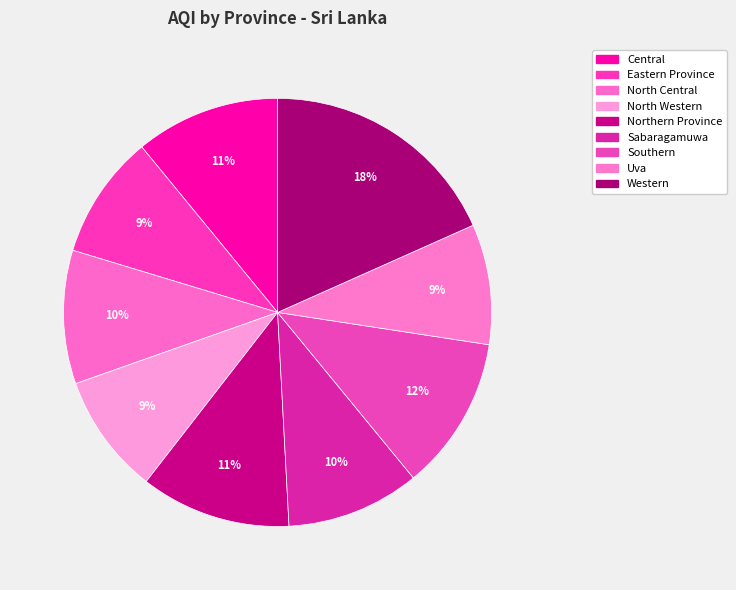

To the nearest percent, what is the combined percentage of North Western and Central?

20%